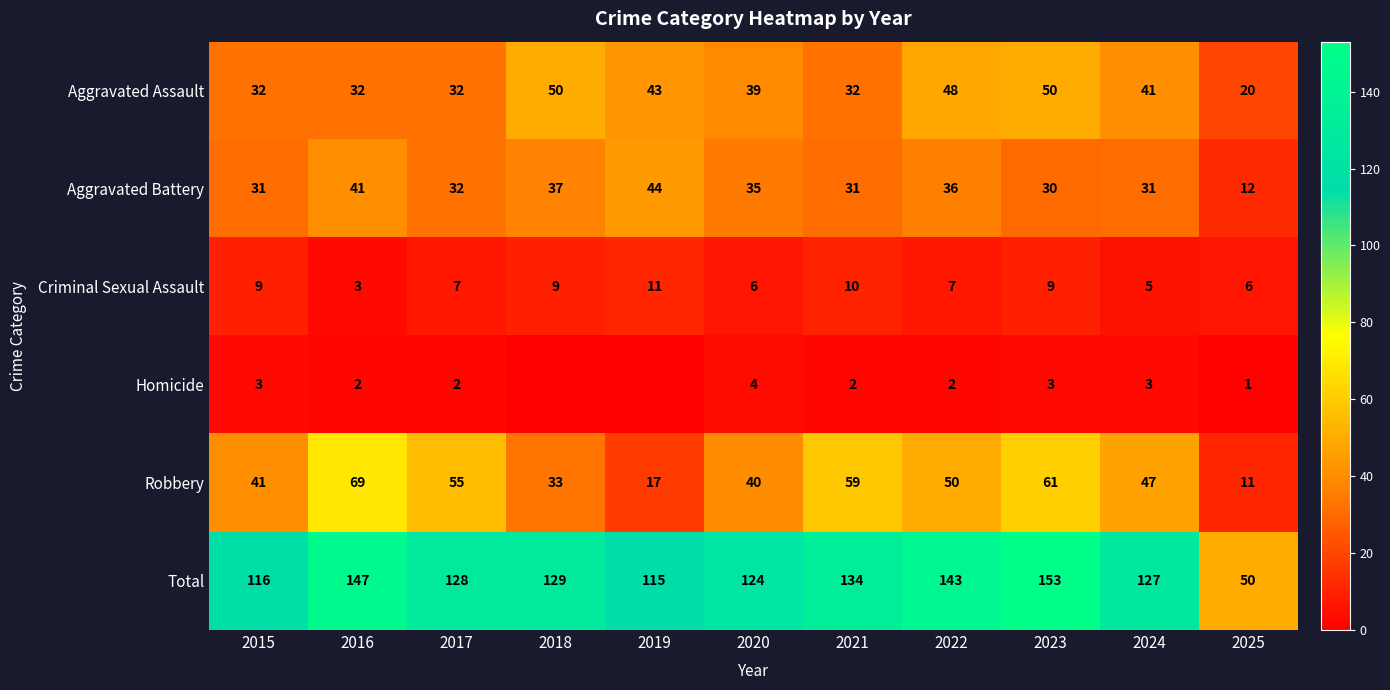

What is the maximum value shown in the chart?

153